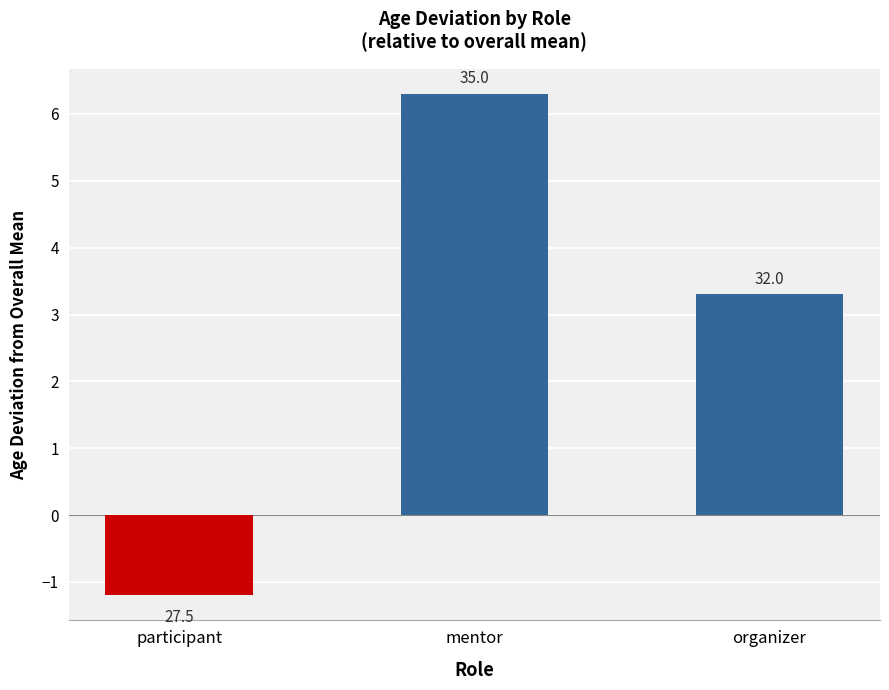

What position from the right is mentor?

2